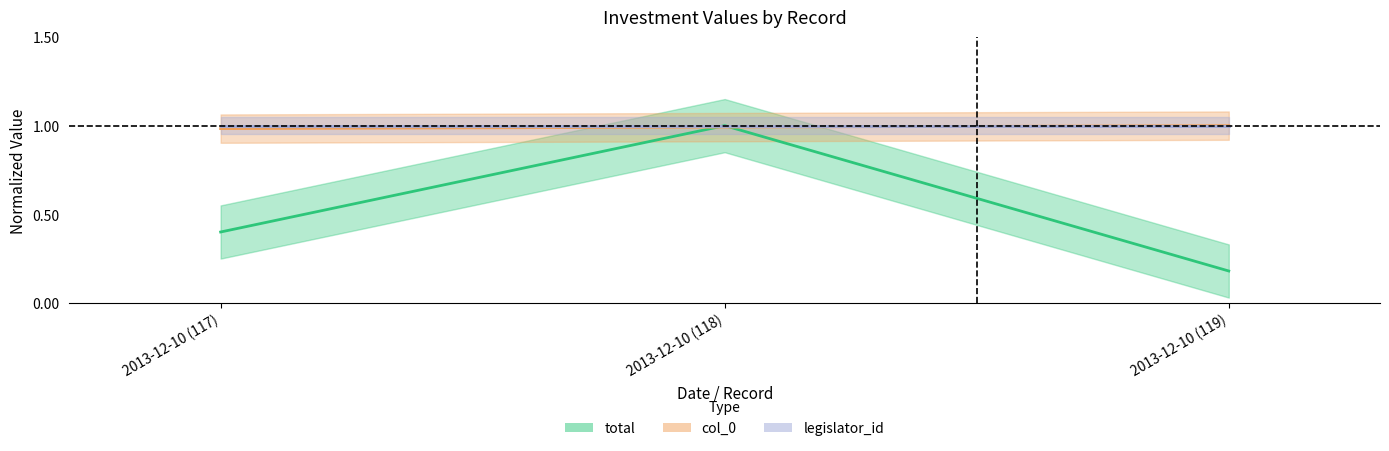

The col_0 series shows 1.0 at 2013-12-10 (119). True or false?

True